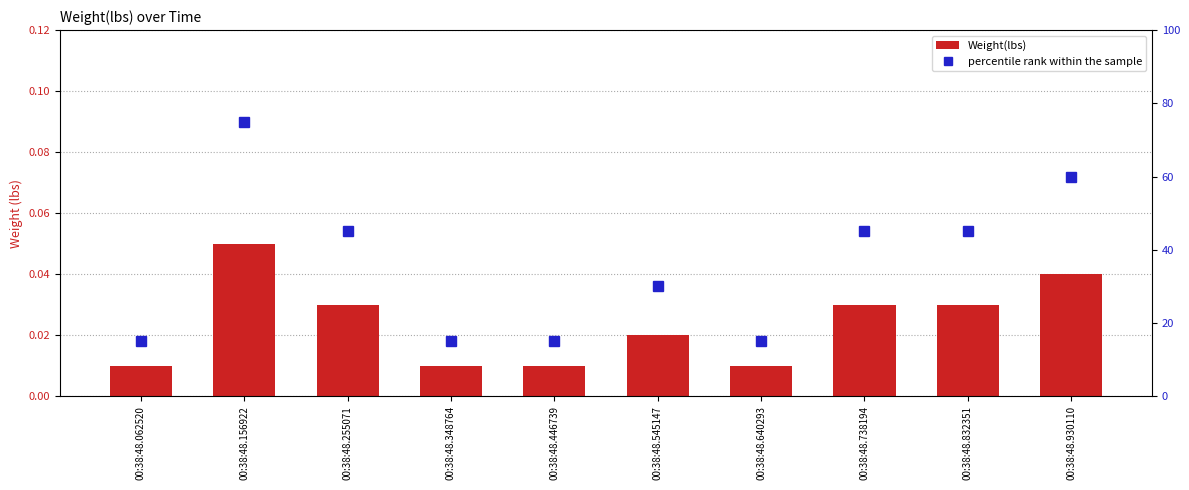

Does the chart contain stacked bars?

No